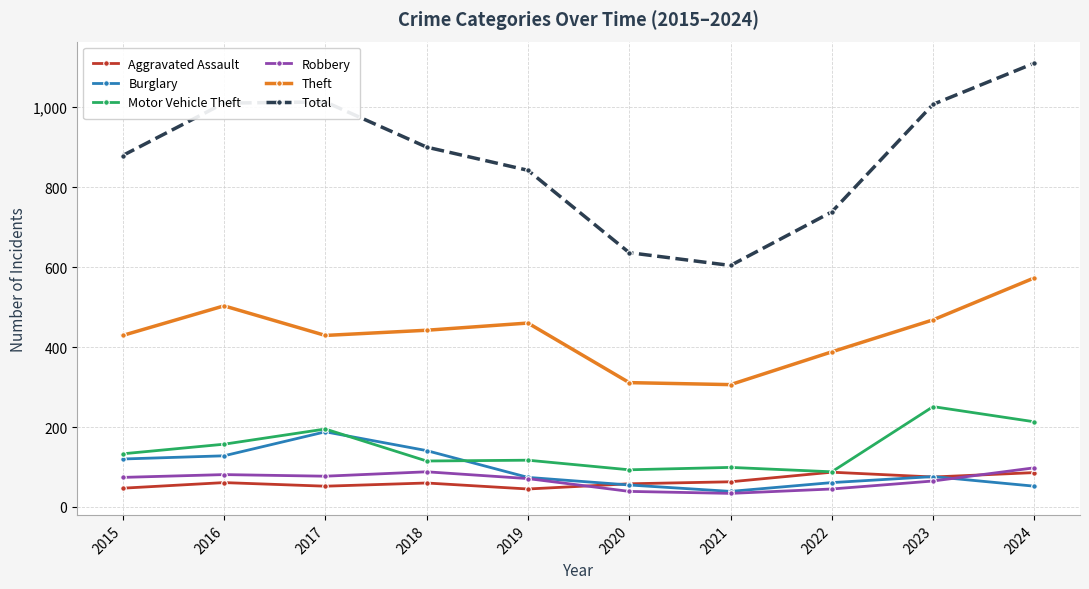

Count the number of categories in the chart.

10